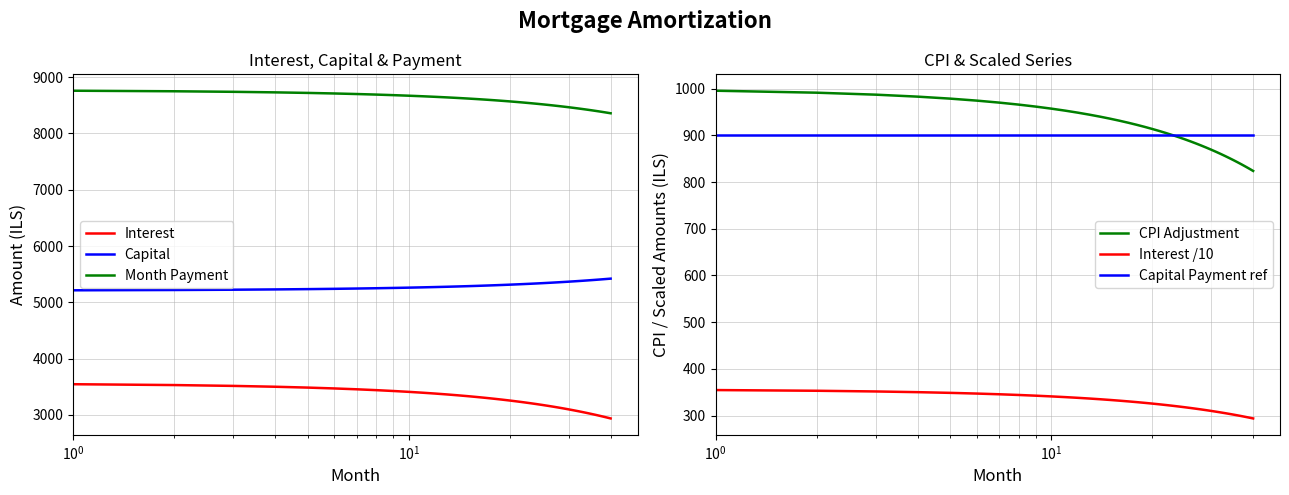

True or false: Interest /10 and CPI Adjustment cross at least once.

False